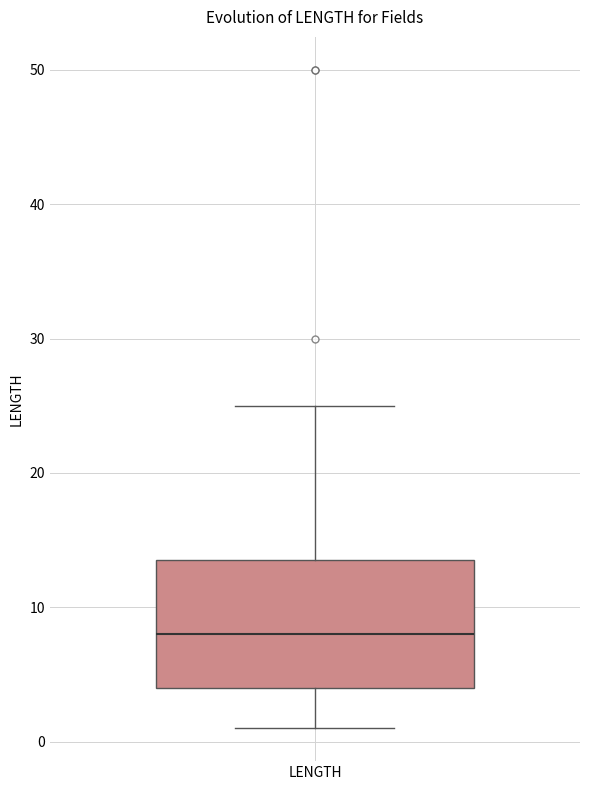

Transcribe this box plot: give where the median line is, the range the box spans, and where the two whiskers end, as read against the y-axis. The values are not printed on the chart, so give them approximately, as read against the axis.

median 8, box 4 to 14, whiskers 1 to 25